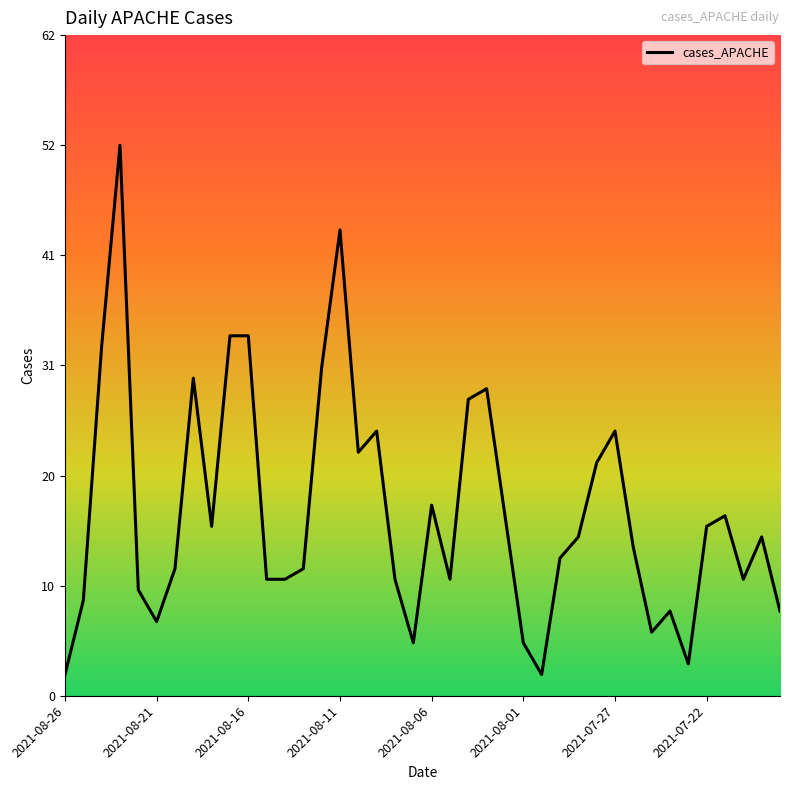

Does the chart have visible grid lines?

No